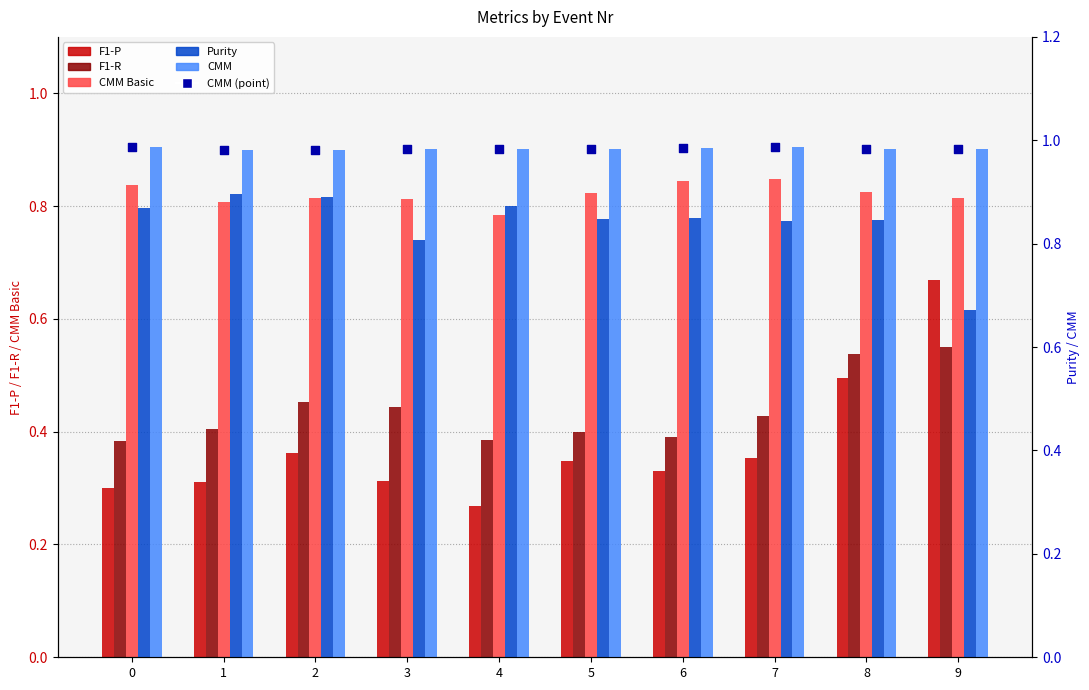

At which category is the sum across all series the highest?

9